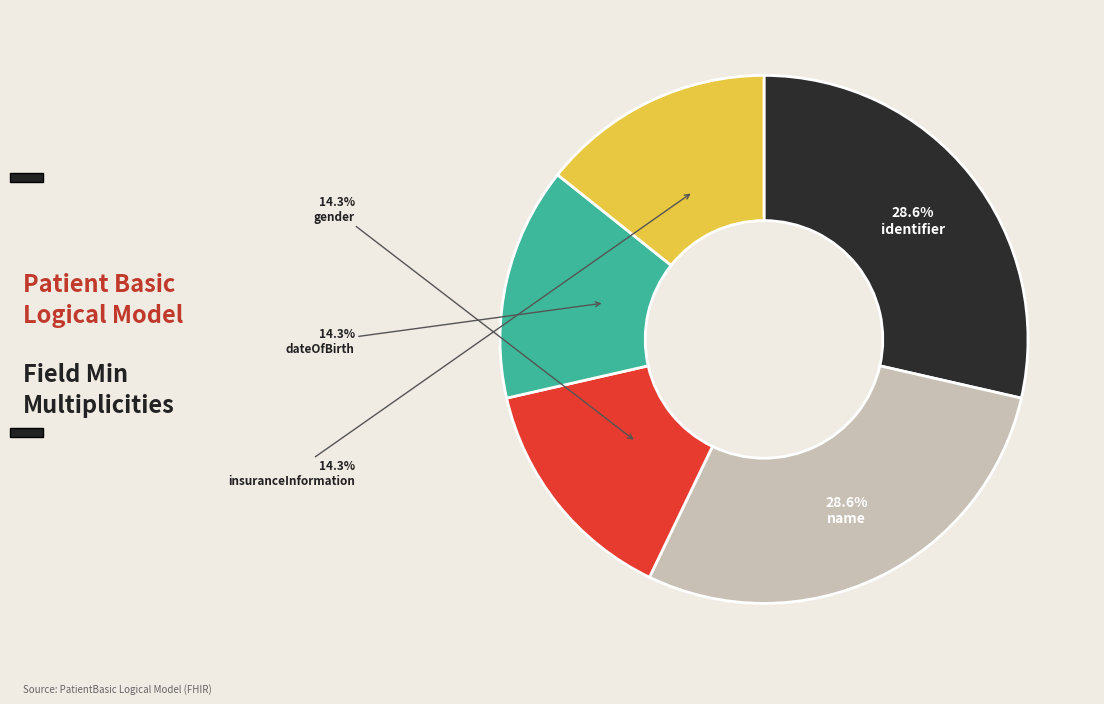

Does any single category account for the majority?

No